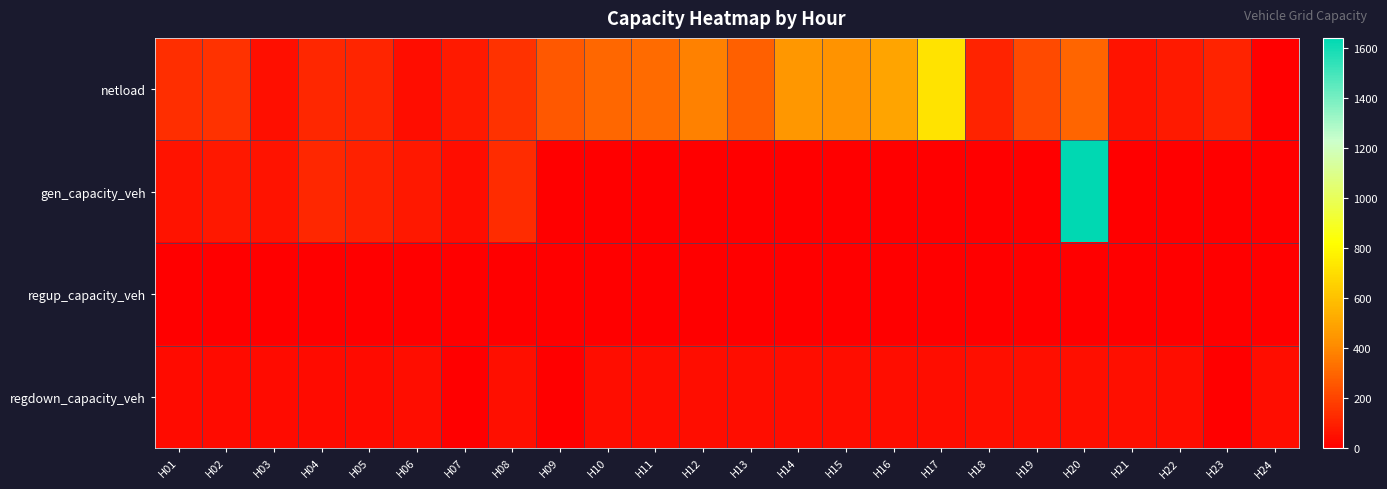

Rank the series by their average value, from lowest to highest.

regup_capacity_veh, regdown_capacity_veh, gen_capacity_veh, netload